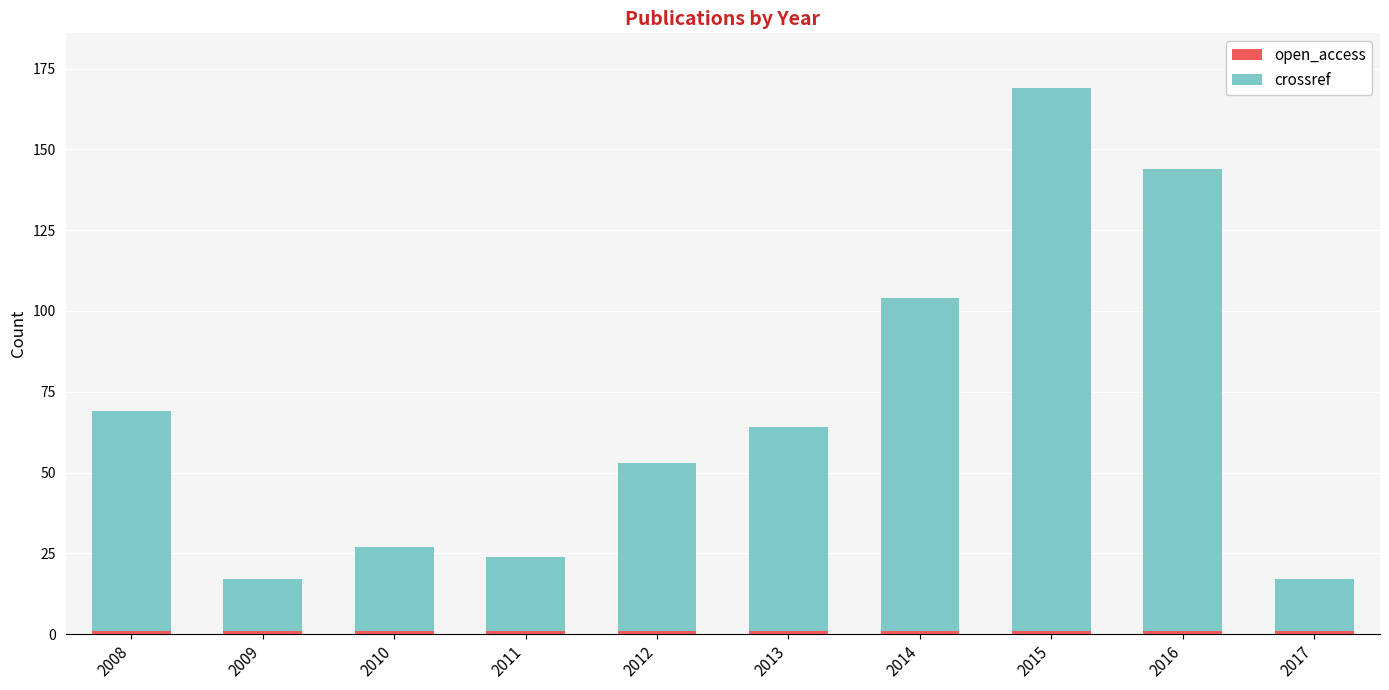

At which category is the sum across all series the highest?

2015